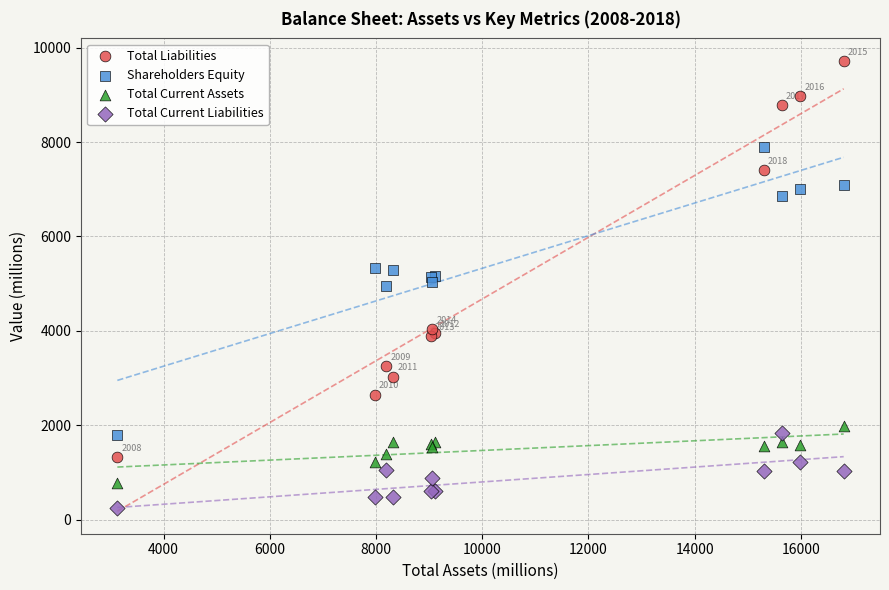

Which series reaches the maximum Y coordinate?

Total Liabilities